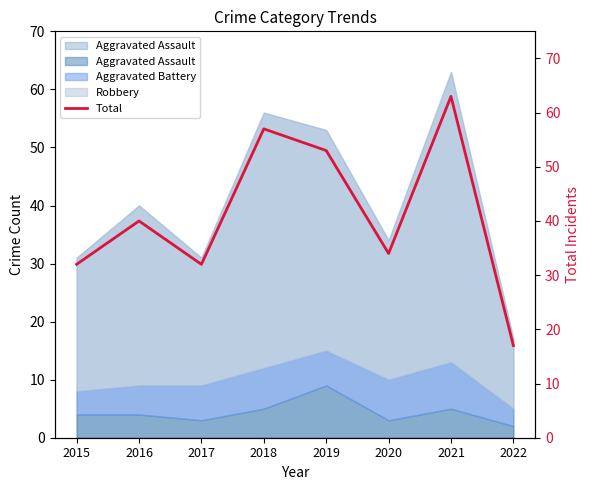

What is the average value?

41